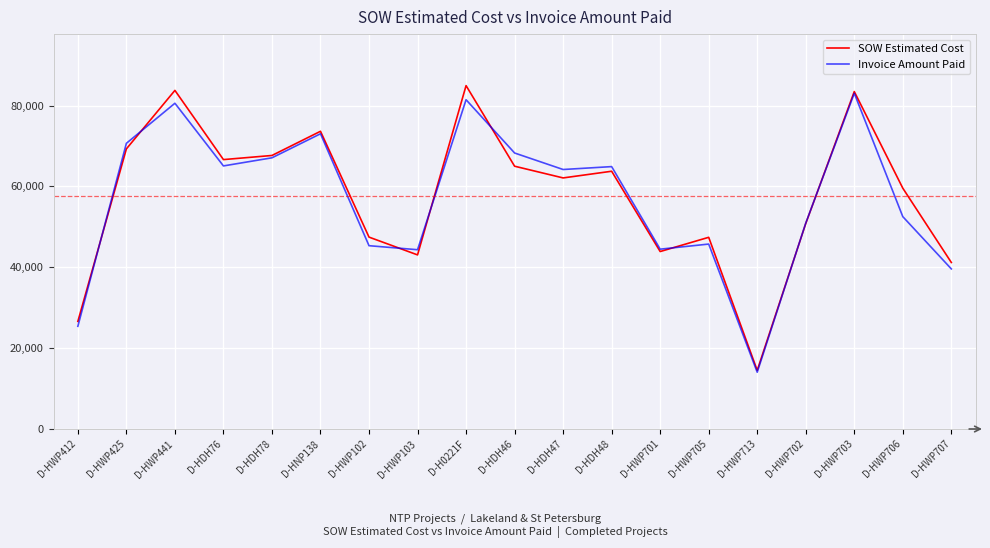

At which category does the chart reach its minimum across all series?

D-HWP713